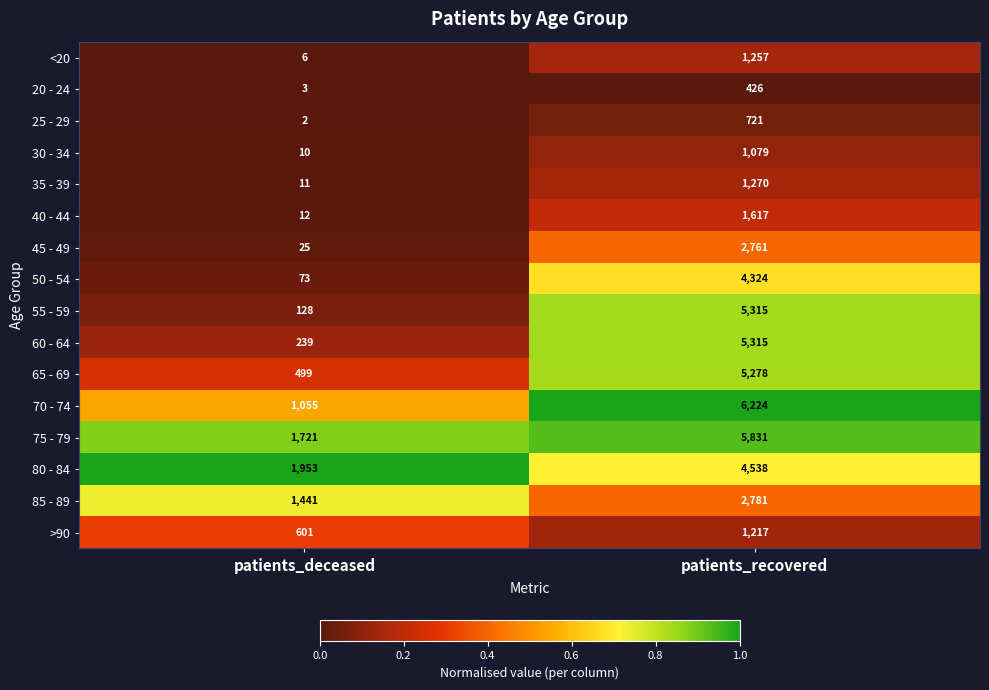

Rank the series at patients_deceased from highest to lowest value.

80 - 84, 75 - 79, 85 - 89, 70 - 74, >90, 65 - 69, 60 - 64, 55 - 59, 50 - 54, 45 - 49, 40 - 44, 35 - 39, 30 - 34, <20, 20 - 24, 25 - 29